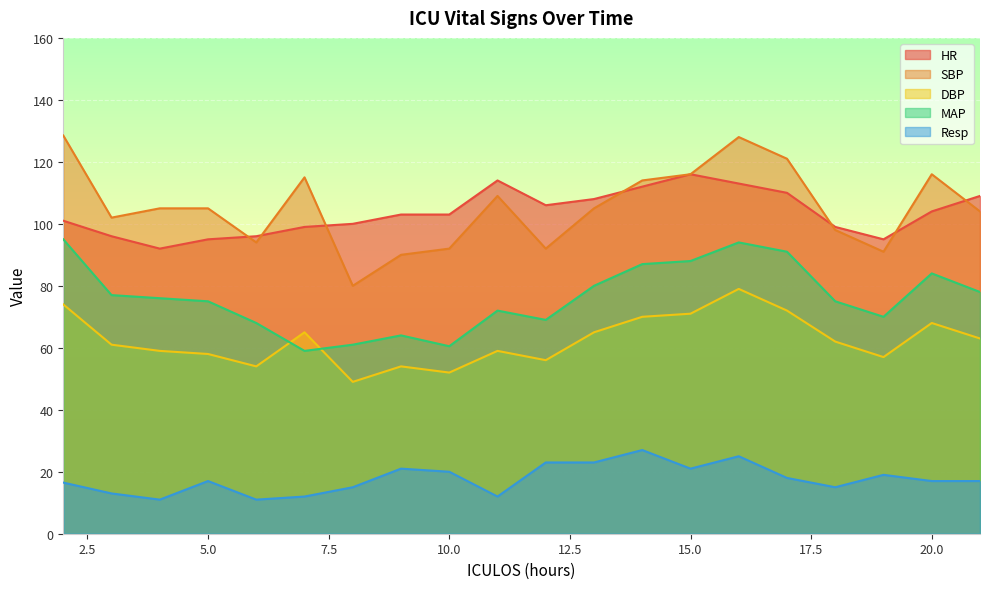

What is the difference between the SBP values at 7 and 18?

17.0